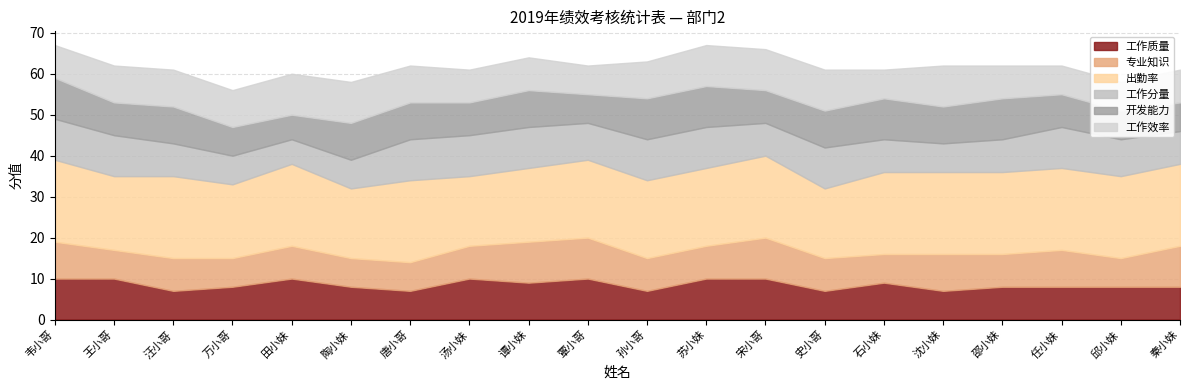

How many lines are shown in the chart?

6